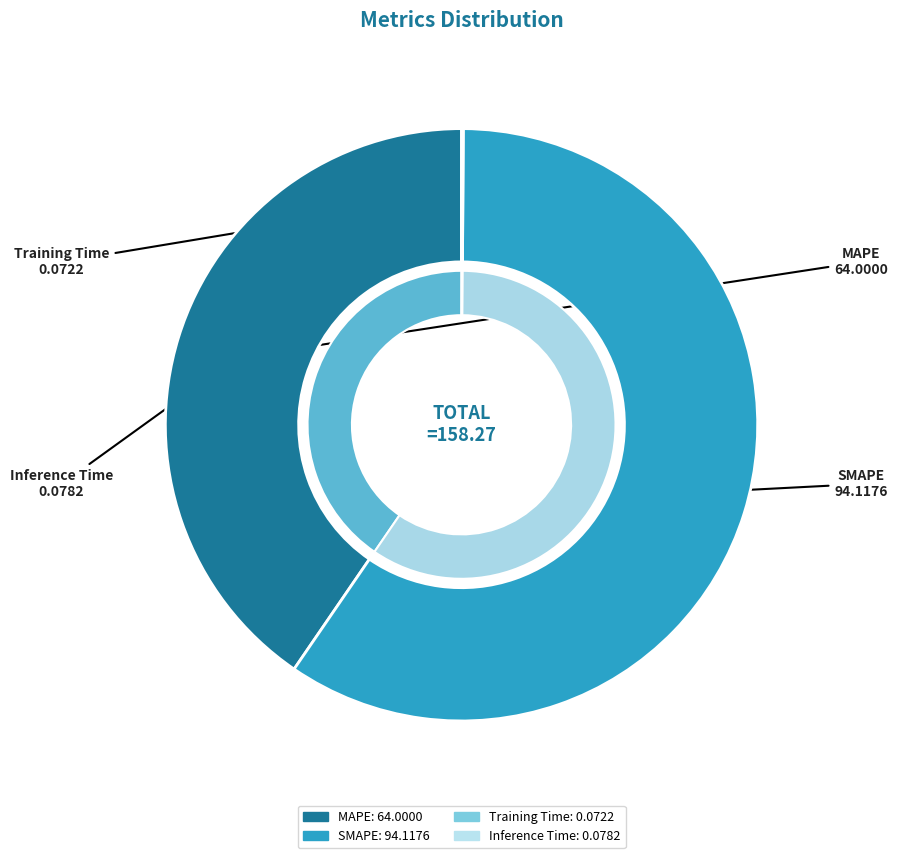

What percentage do MAPE and Inference Time together represent?

40.5%